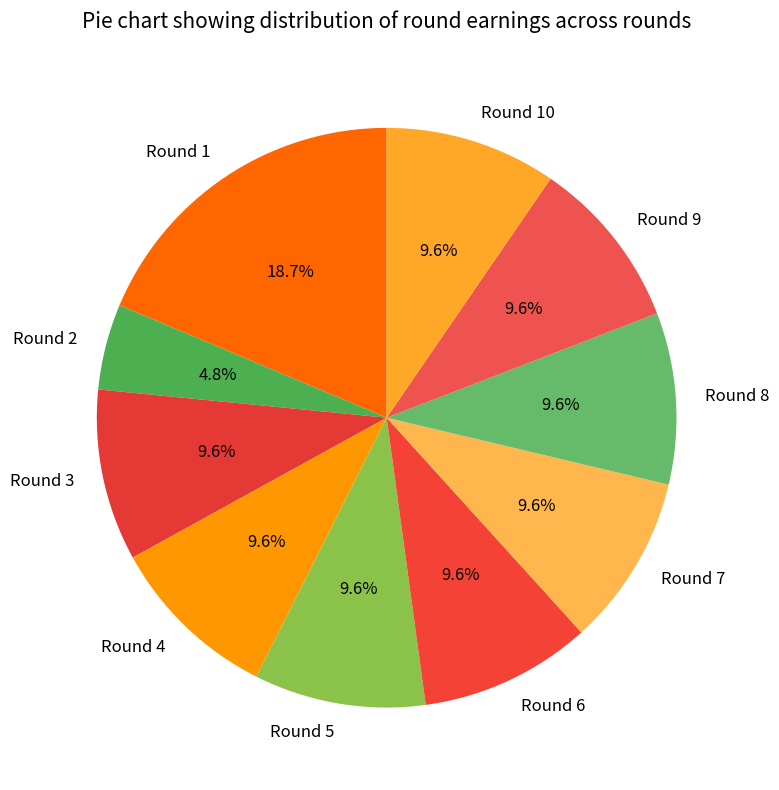

To the nearest percent, what is the combined percentage of Round 3 and Round 5?

19%